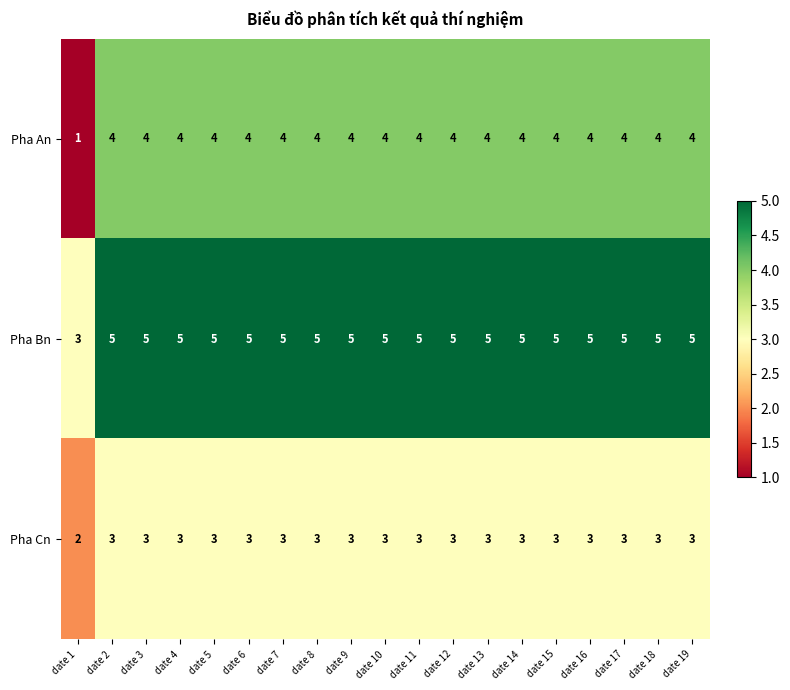

How many data points in Pha Bn are less than 5?

1